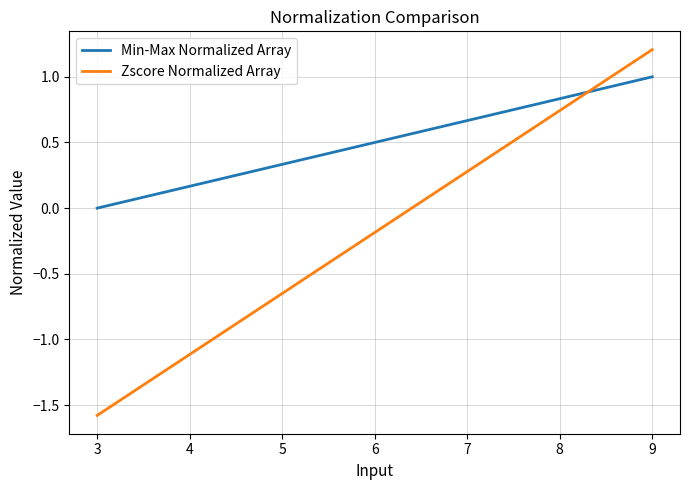

Rank the series by their average value, from highest to lowest.

Min-Max Normalized Array, Zscore Normalized Array